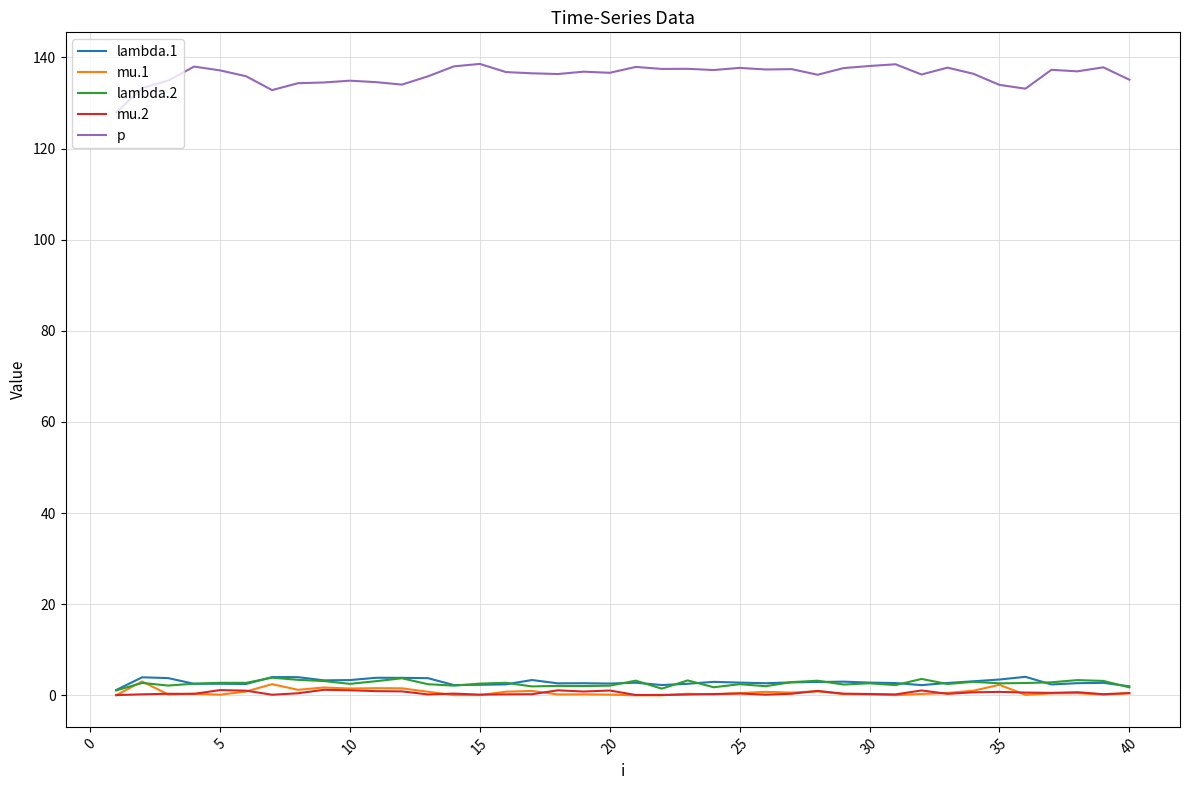

Does the chart have visible grid lines?

Yes